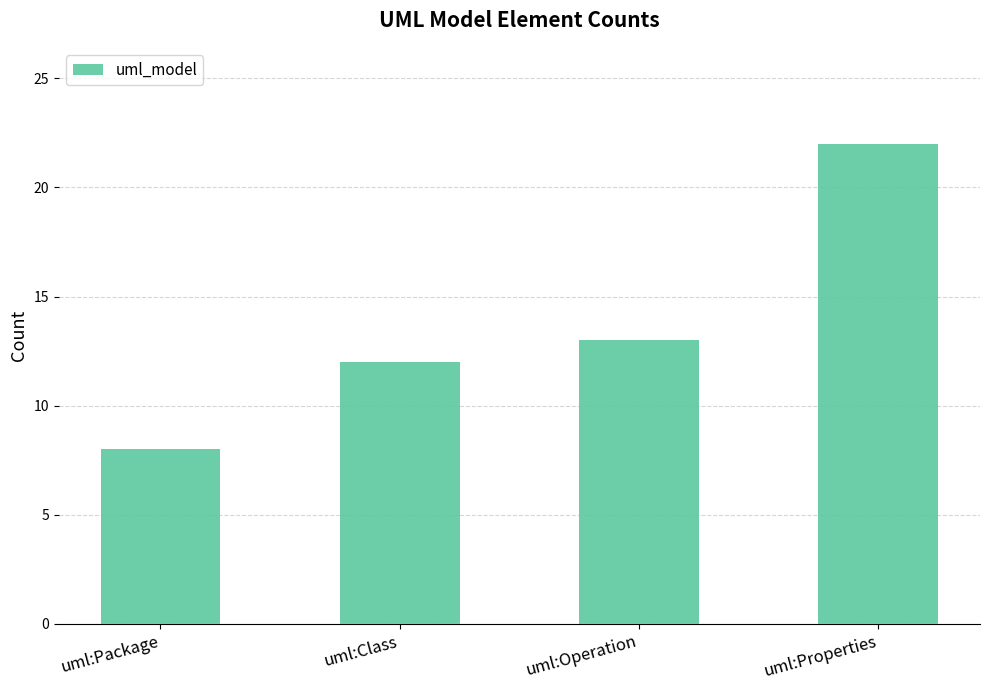

List the labels in order of value, largest first.

uml:Properties, uml:Operation, uml:Class, uml:Package